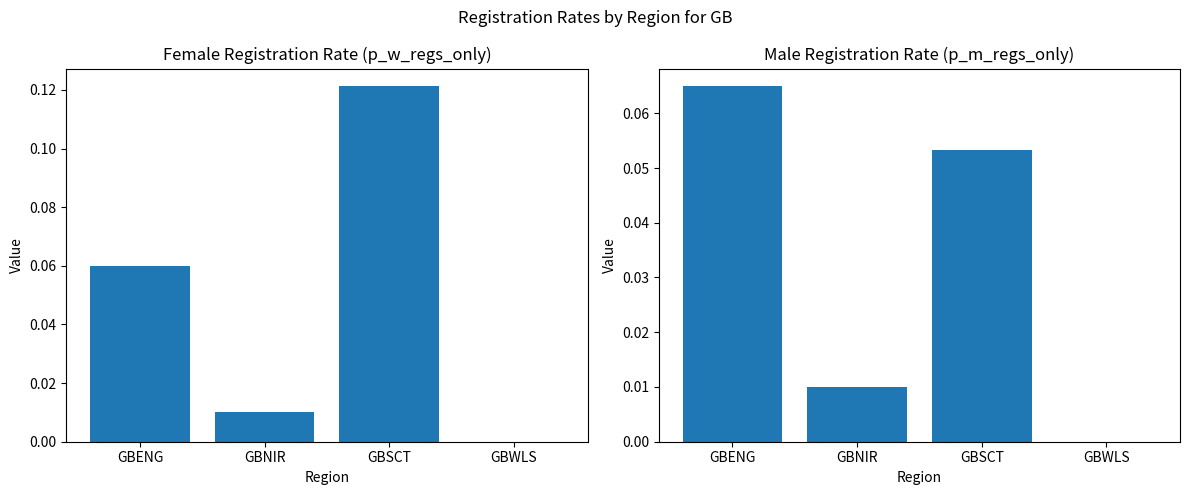

The value of p_m_regs_only at GBWLS is -0.0. True or false?

False